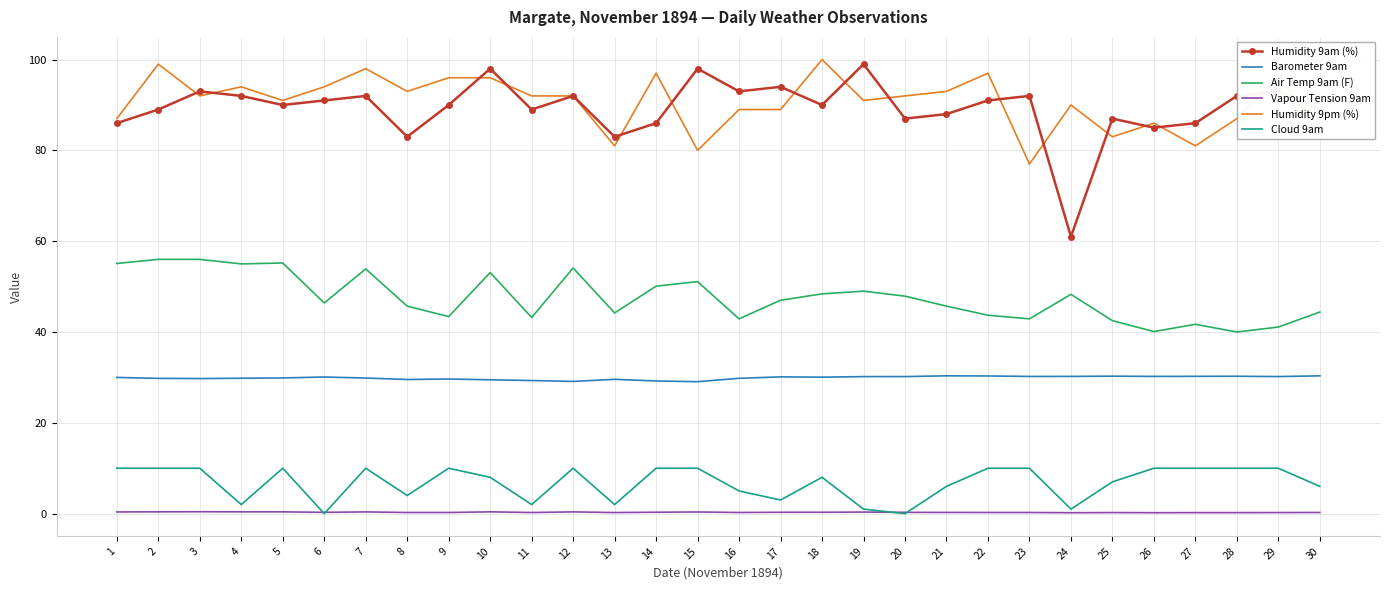

What is the difference between the maximum and second lowest values in the Cloud 9am series?

10.0